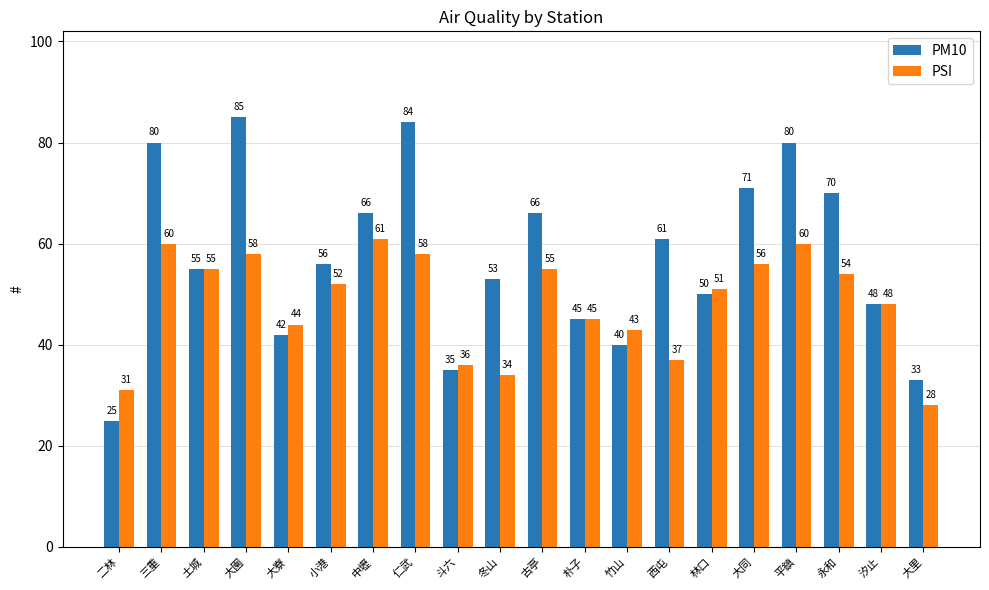

The value of PM10 at 平鎮 is 118. True or false?

False